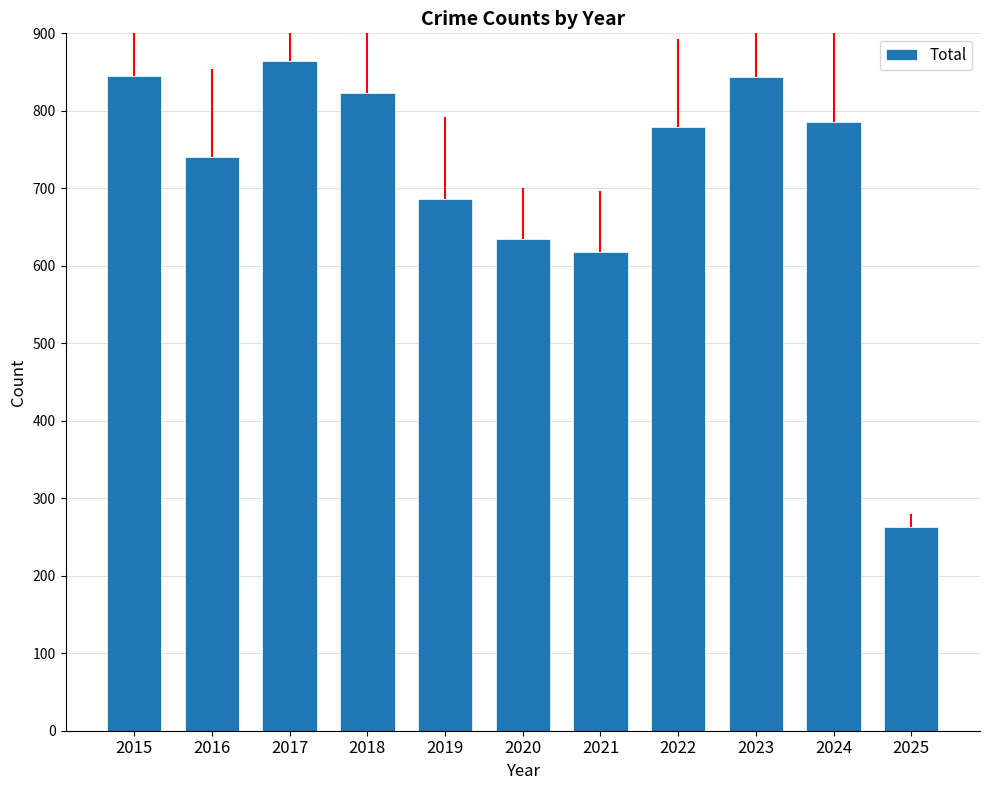

How many values are below 779?

5